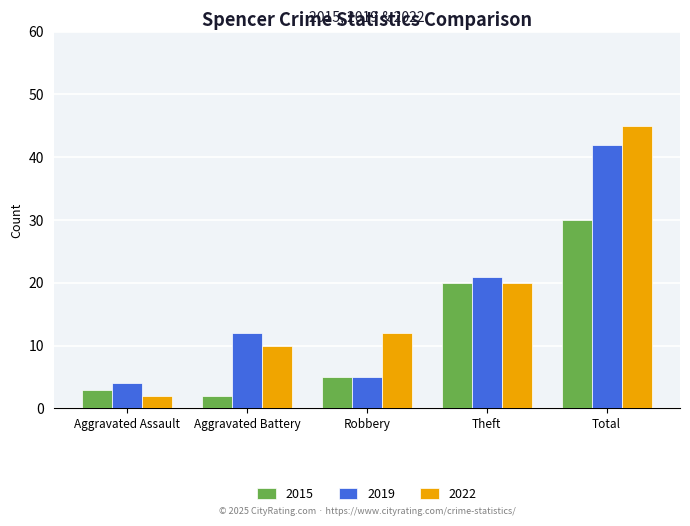

Count the number of data series in this chart.

3